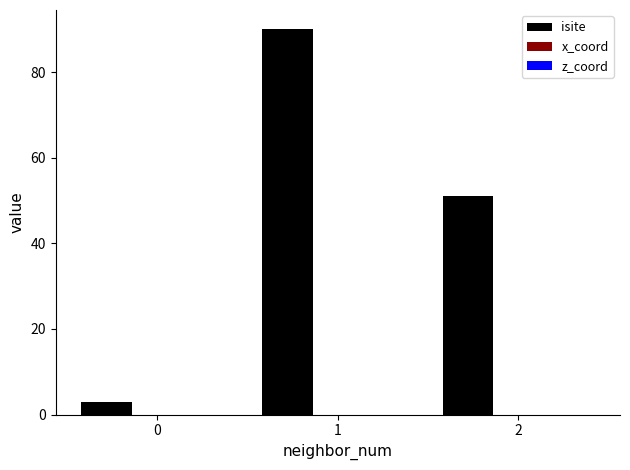

Which series changed the most between 0 and 2?

isite